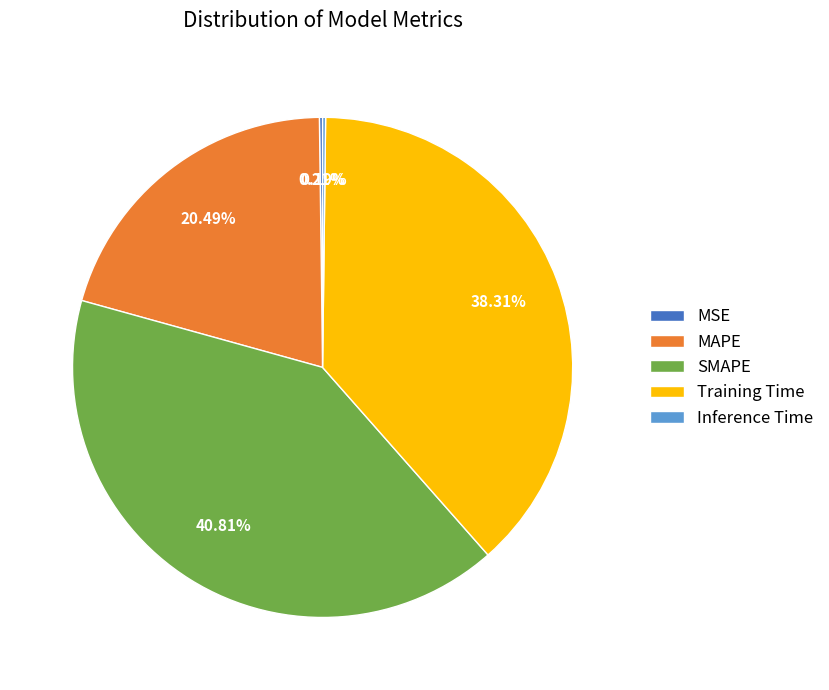

Does Training Time represent more than half of the total?

No